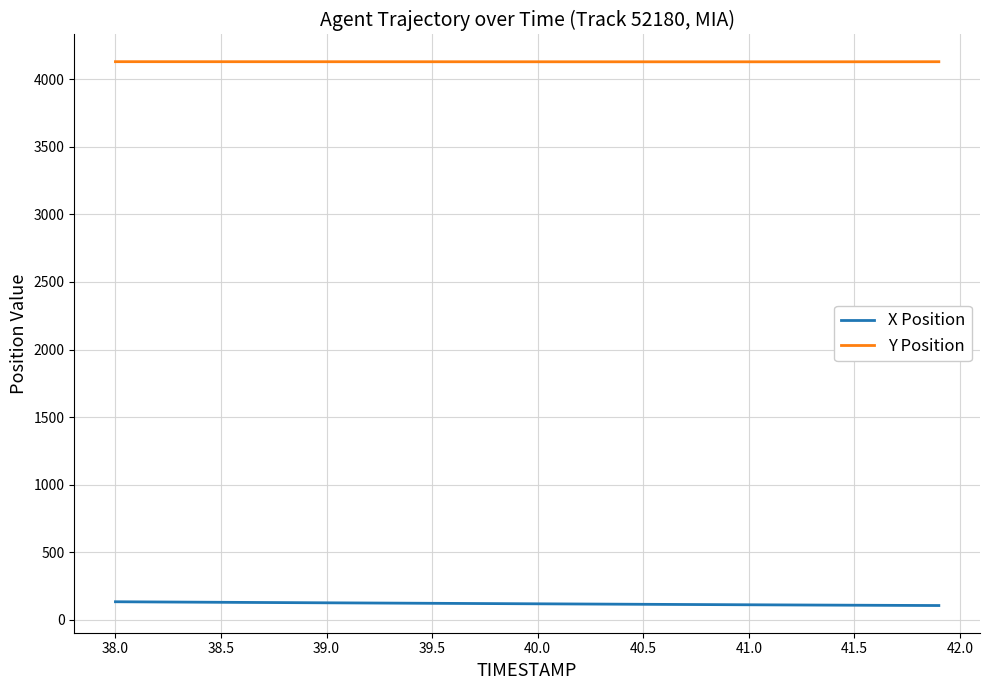

What is the maximum value for X Position?

134.6